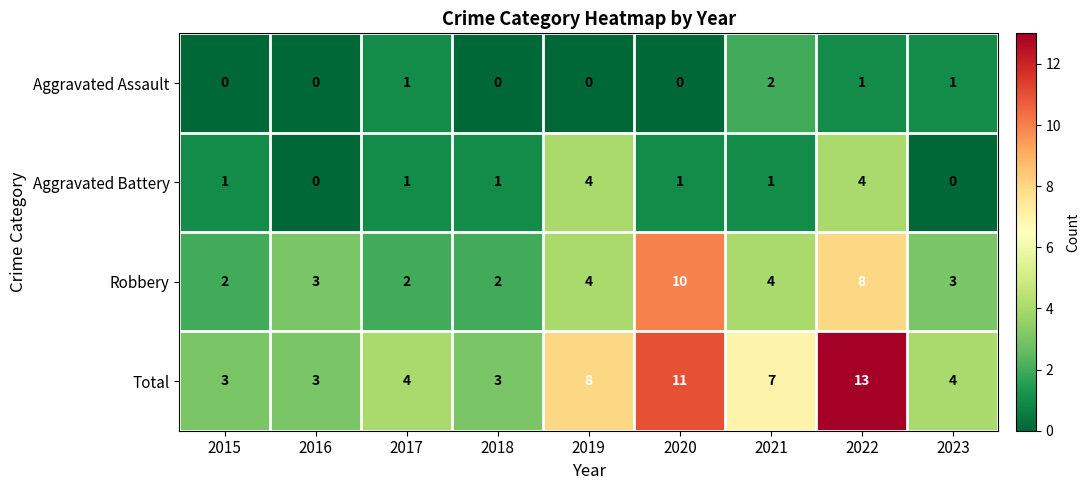

Is it true that Aggravated Assault equals 0 at 2017?

False